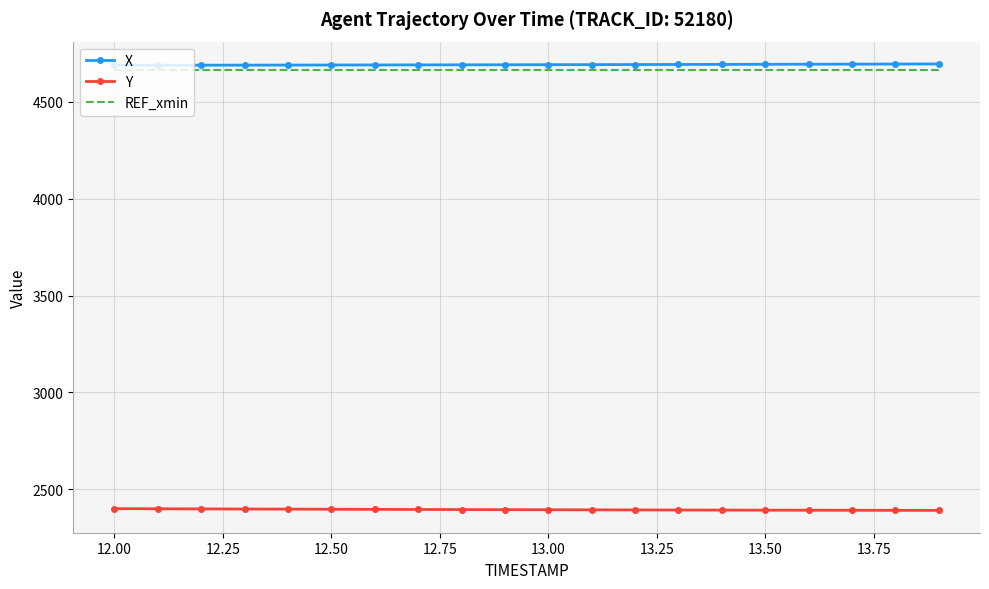

True or false: REF_xmin and Y intersect in this chart.

False